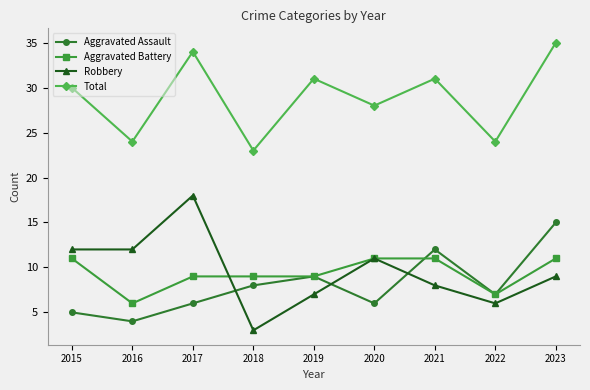

Where is the first local maximum for Robbery?

2017